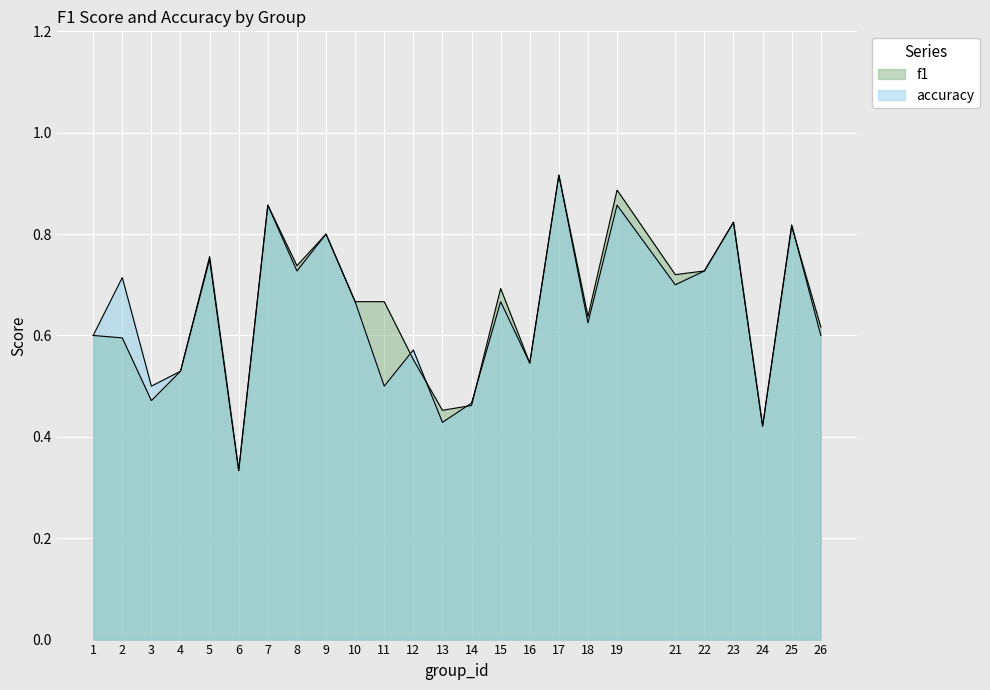

At which category does the chart reach its peak across all series?

17